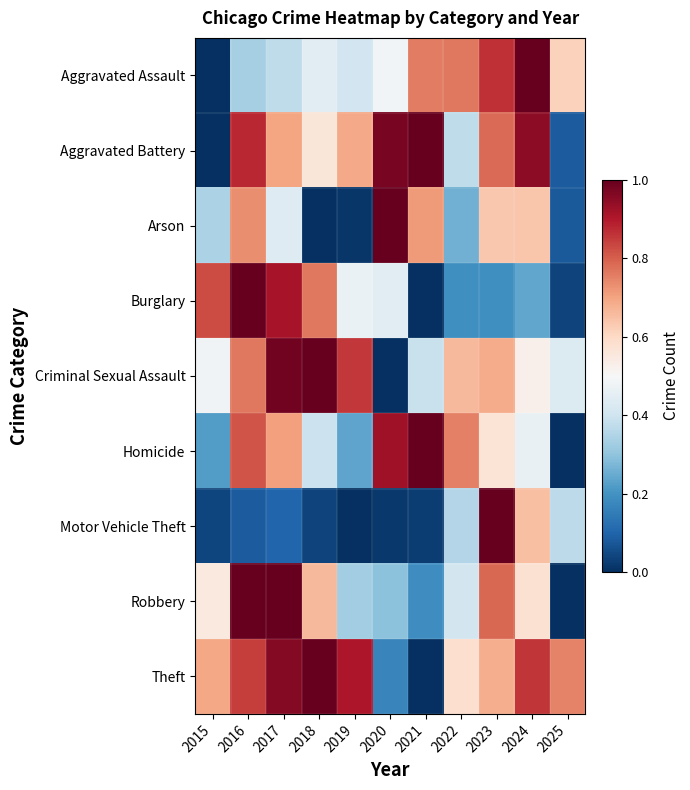

At which category is the sum across all series the highest?

2016